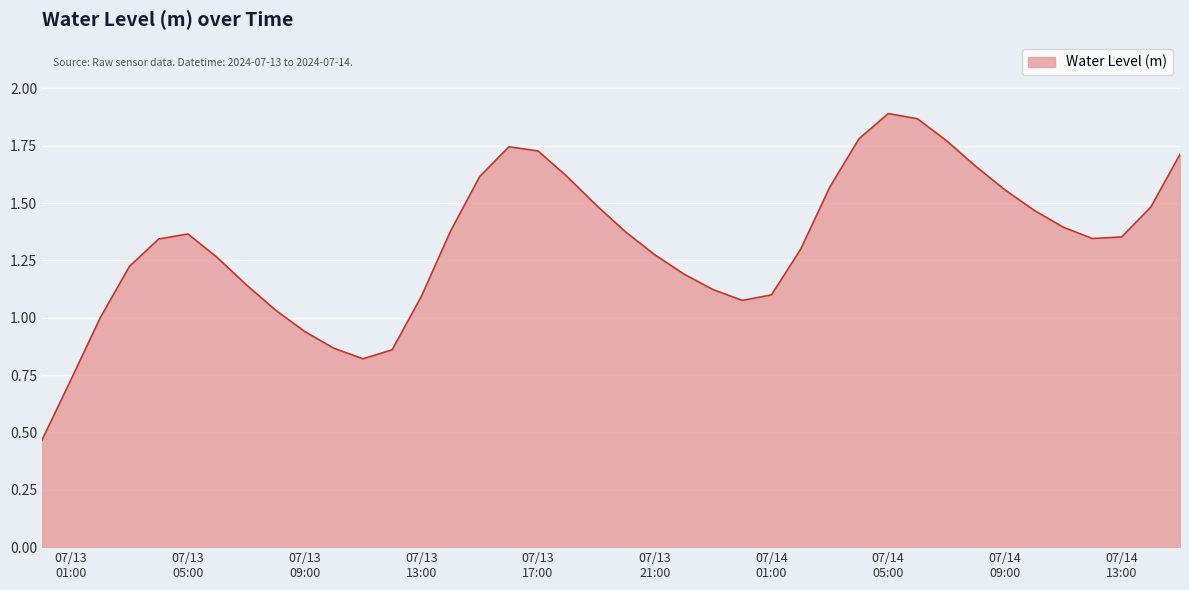

How many lines are shown in the chart?

1